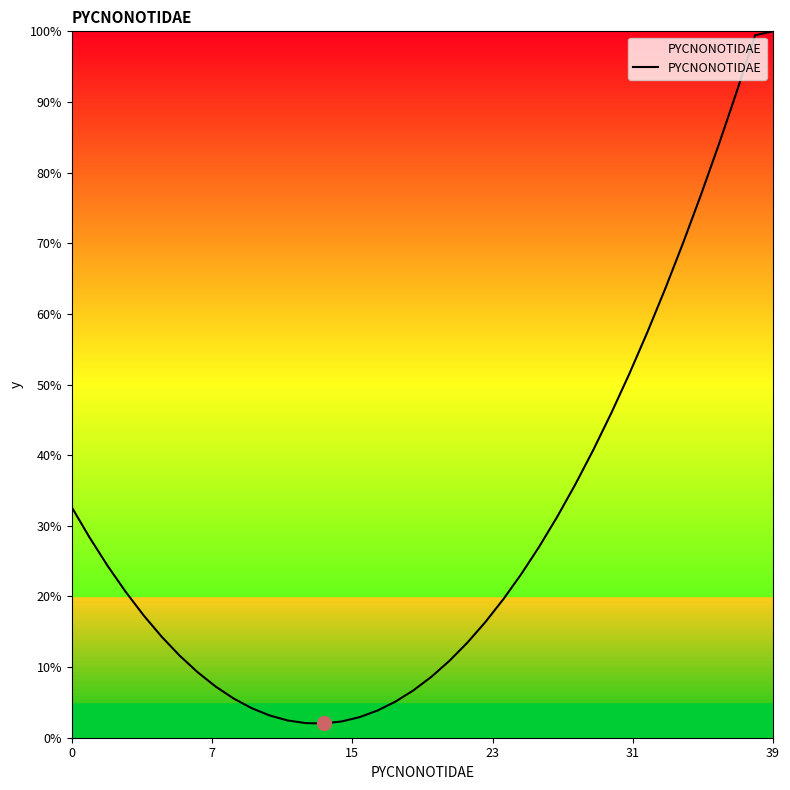

What is the difference between the maximum and minimum values?

98.0